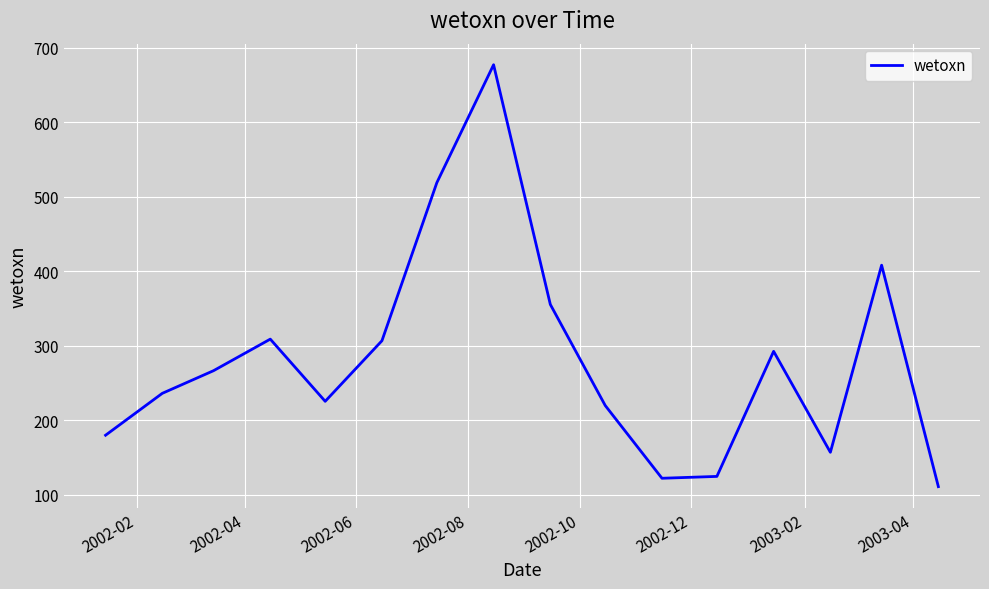

Does the chart display data point markers on the line(s)?

No